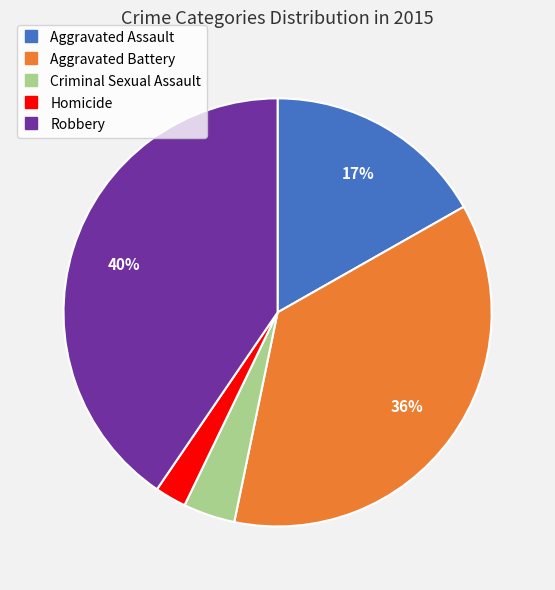

Is Criminal Sexual Assault the majority of the pie?

No